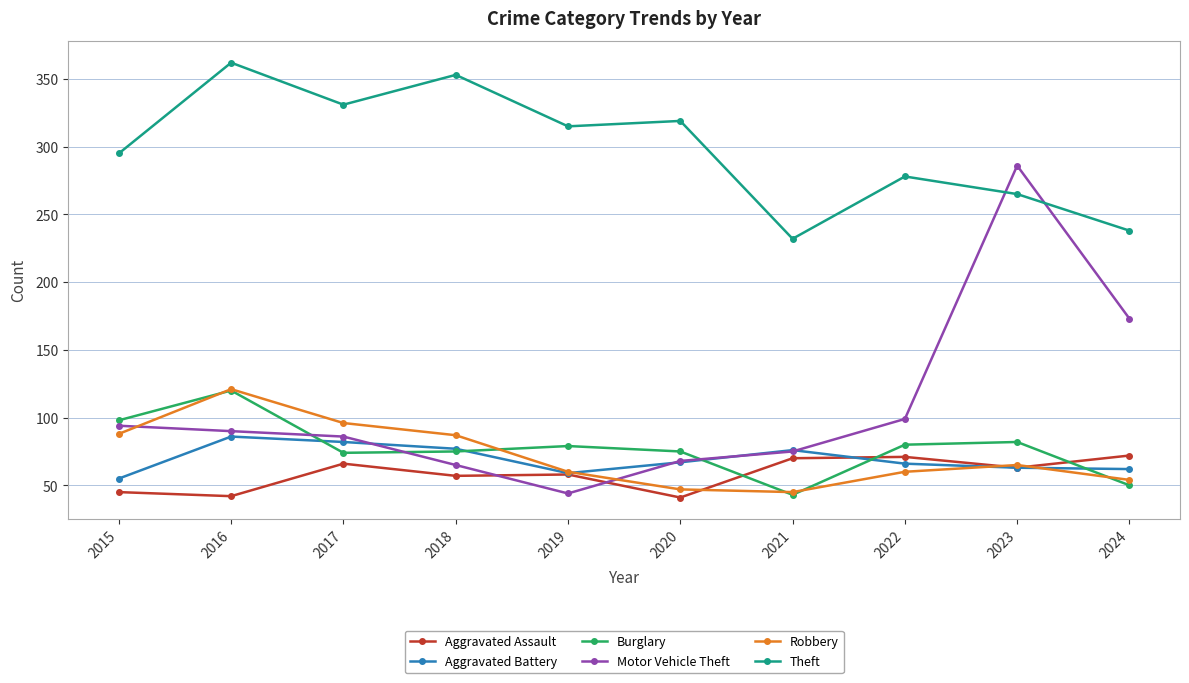

Is it true that Aggravated Assault equals 72 at 2024?

True